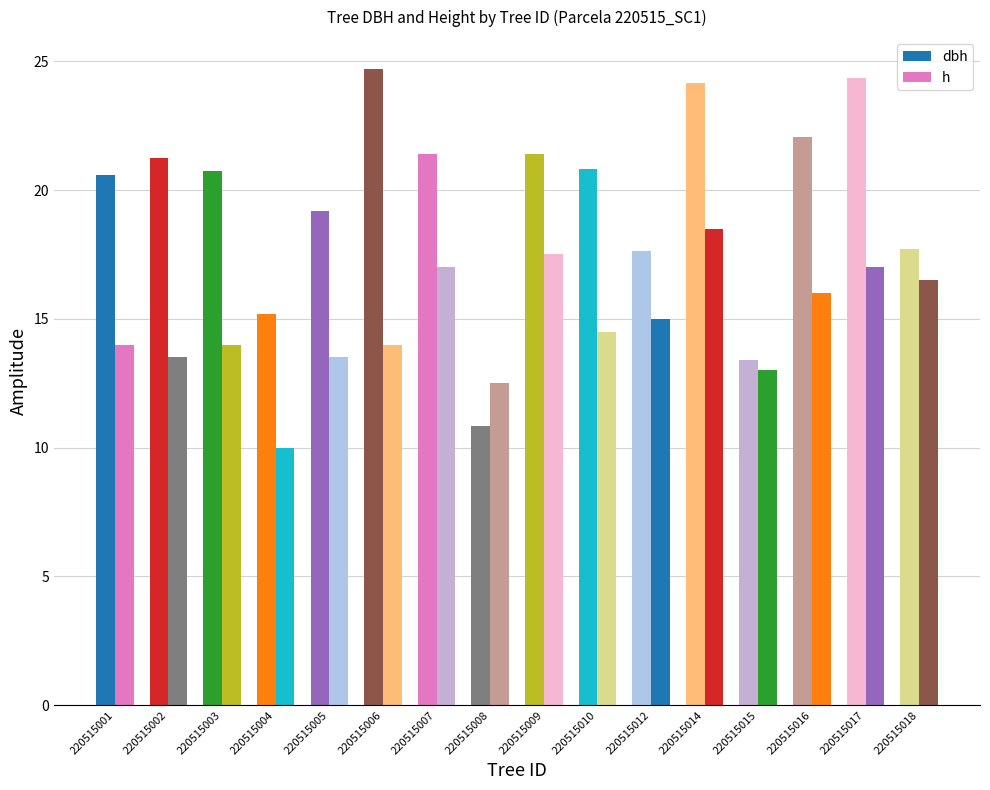

What is the highest value of the h series?

18.5